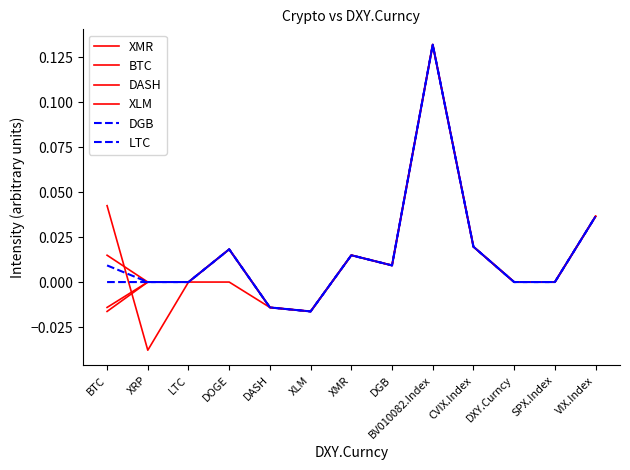

Which series has the largest total across all categories?

DGB